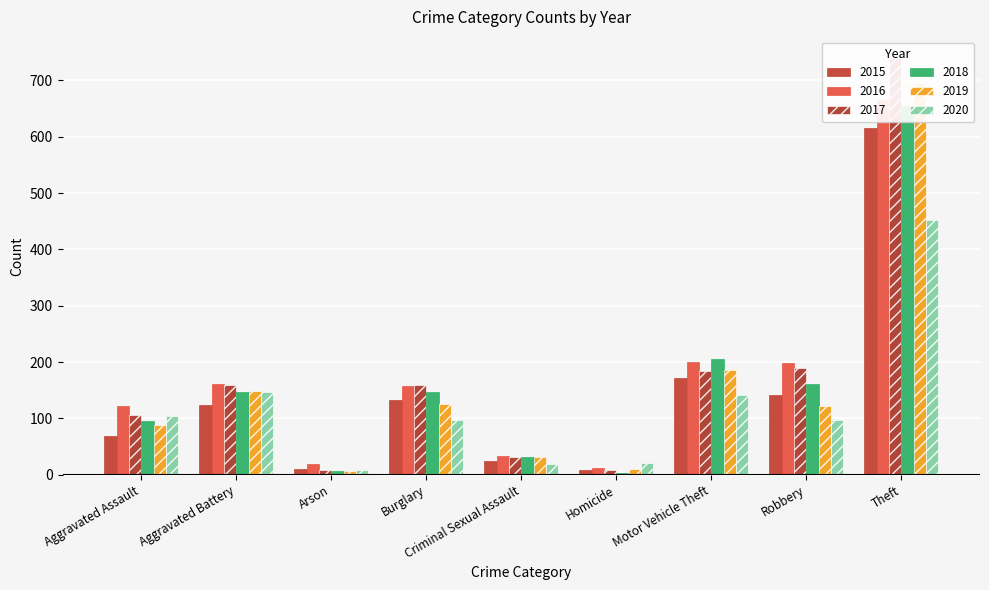

What are all the series names shown in the legend?

2015, 2016, 2017, 2018, 2019, 2020